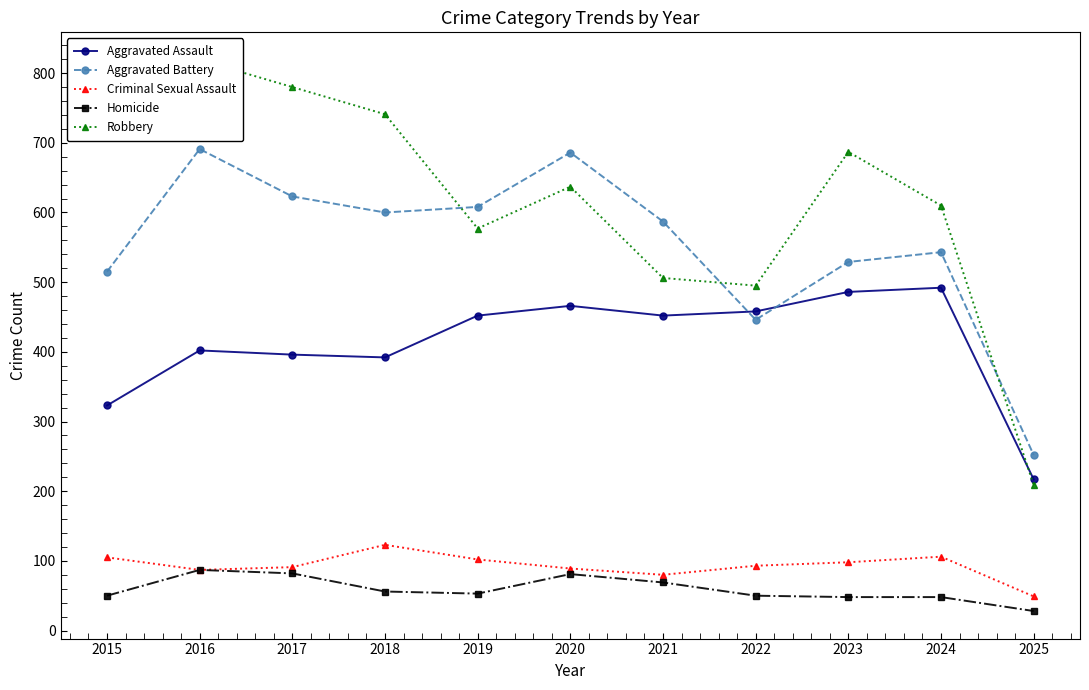

How many data points in Aggravated Assault are less than 452?

5